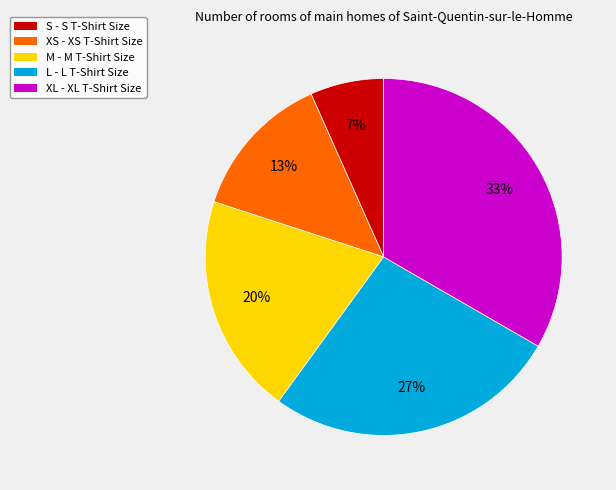

To the nearest percent, what portion does L represent?

27%